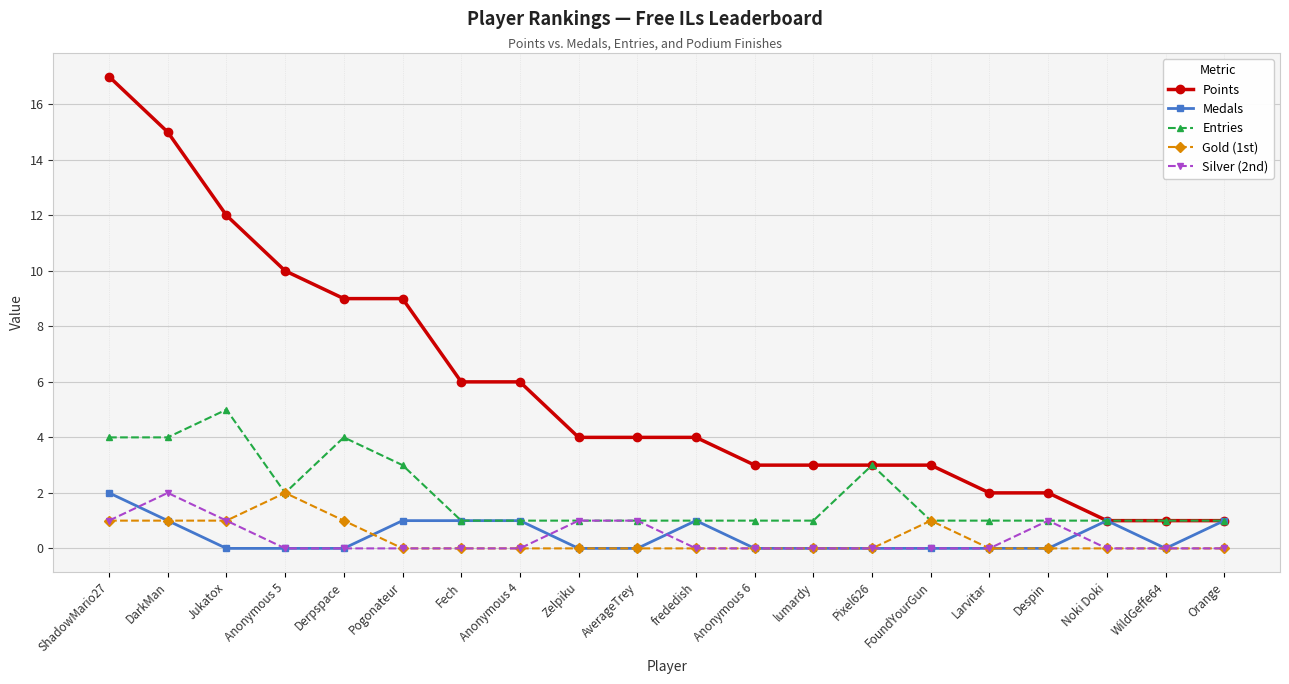

How many categories are shown in the chart?

20